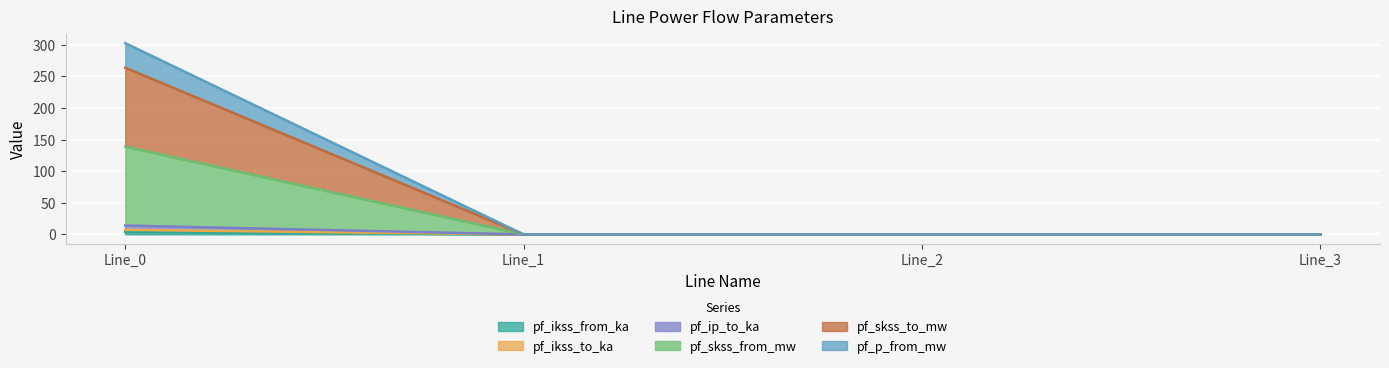

How many positive values does the pf_ikss_from_ka series have?

1